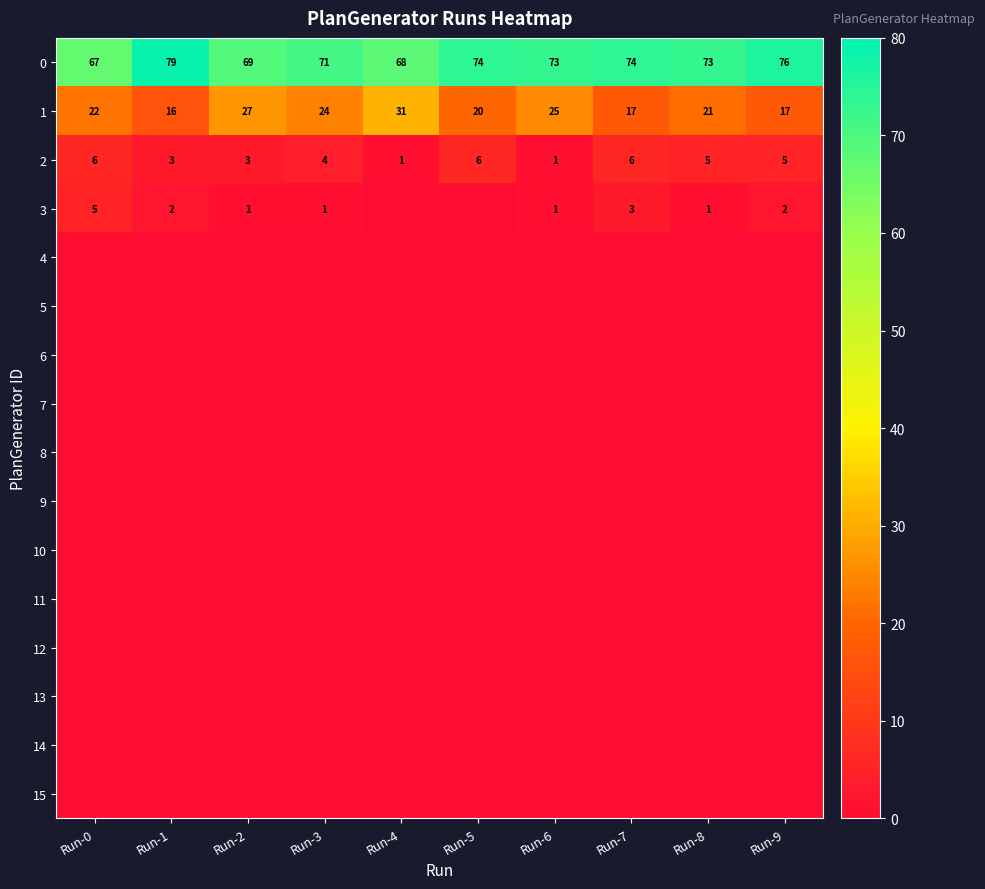

How many distinct data groups are displayed?

16